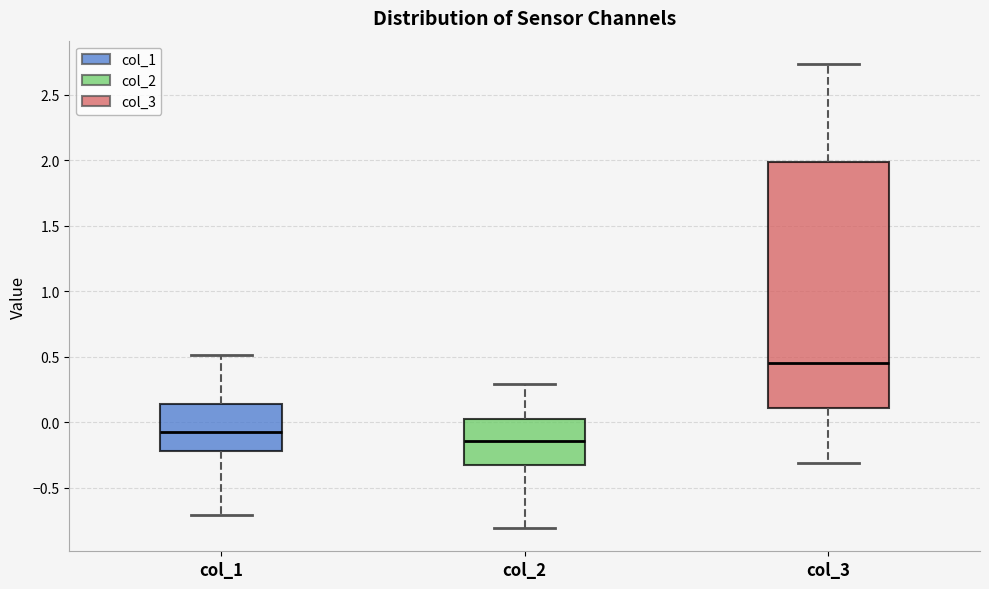

Which box is the tallest, from its lower edge to its upper edge?

col_3